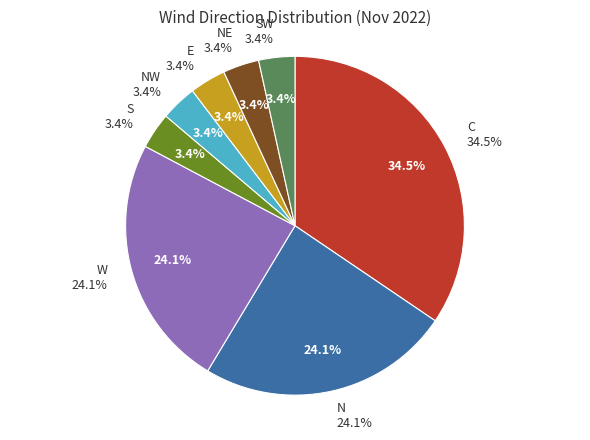

Between E and C, which is larger?

C